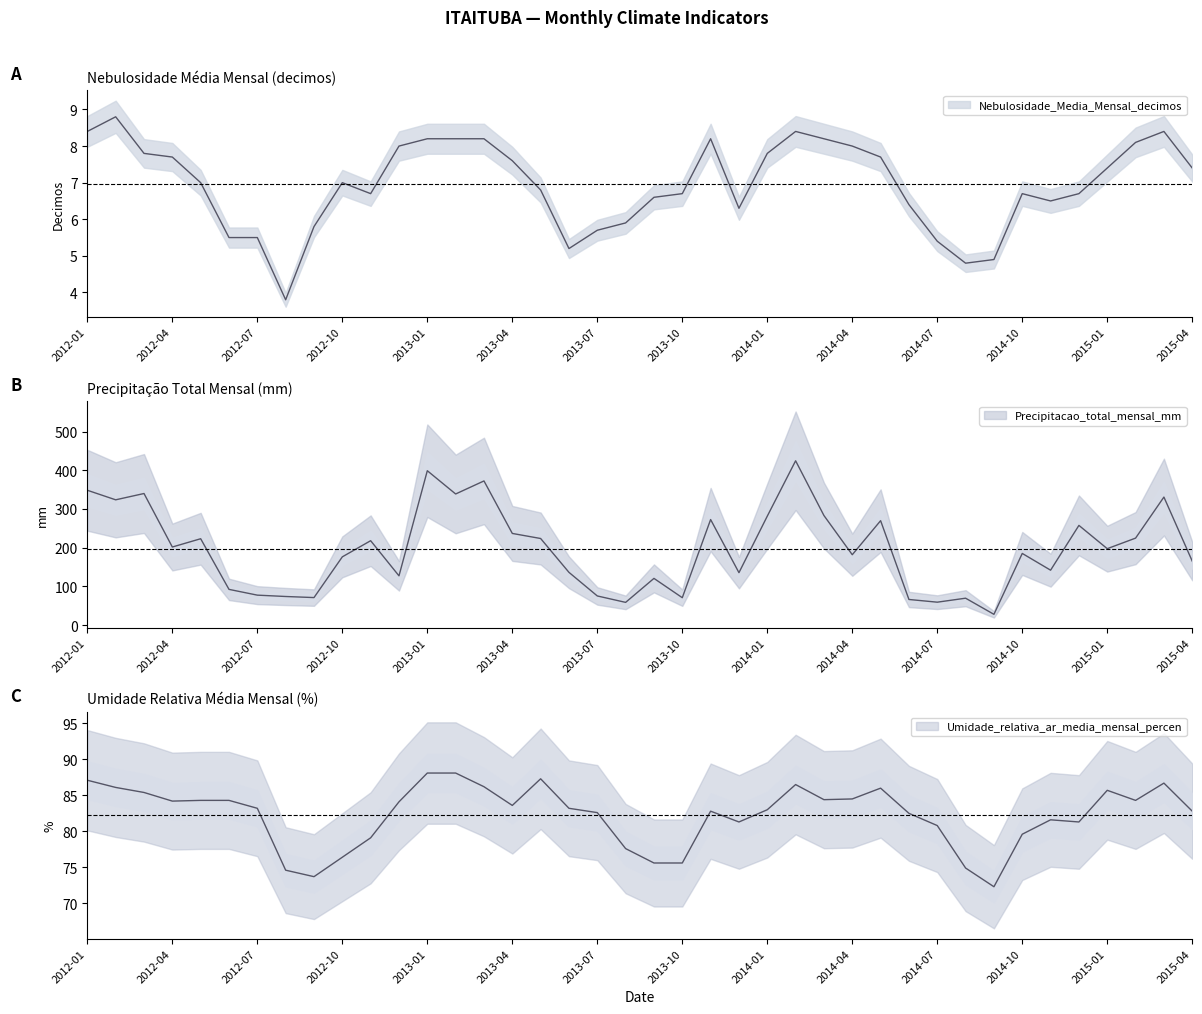

How many series are shown in this chart?

3